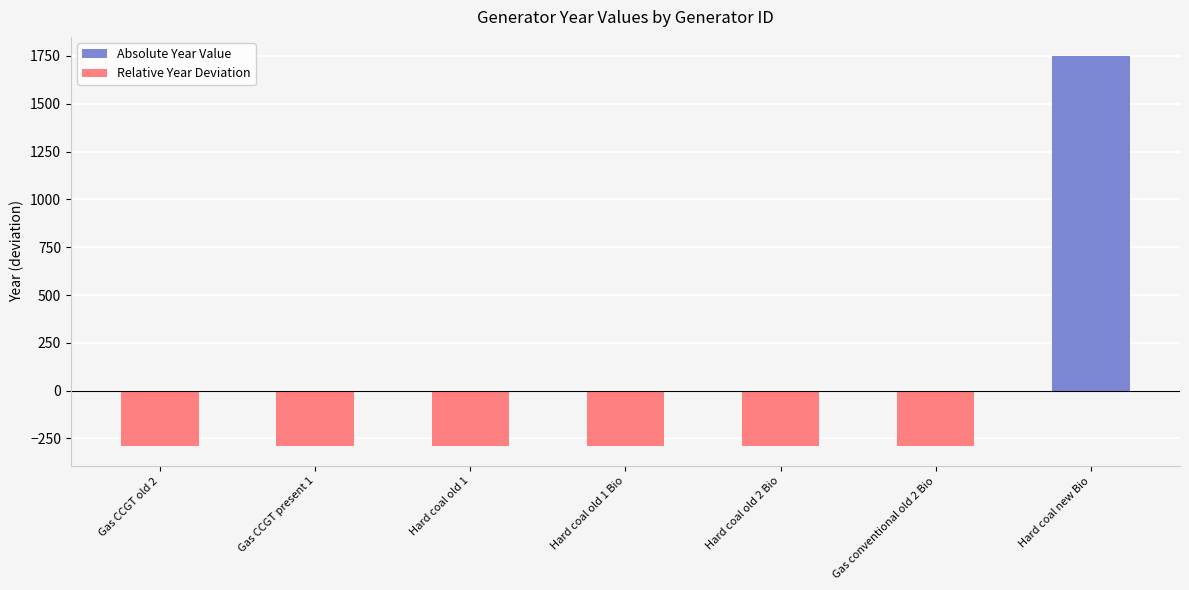

Which series has the widest spread of values?

Absolute Year Value